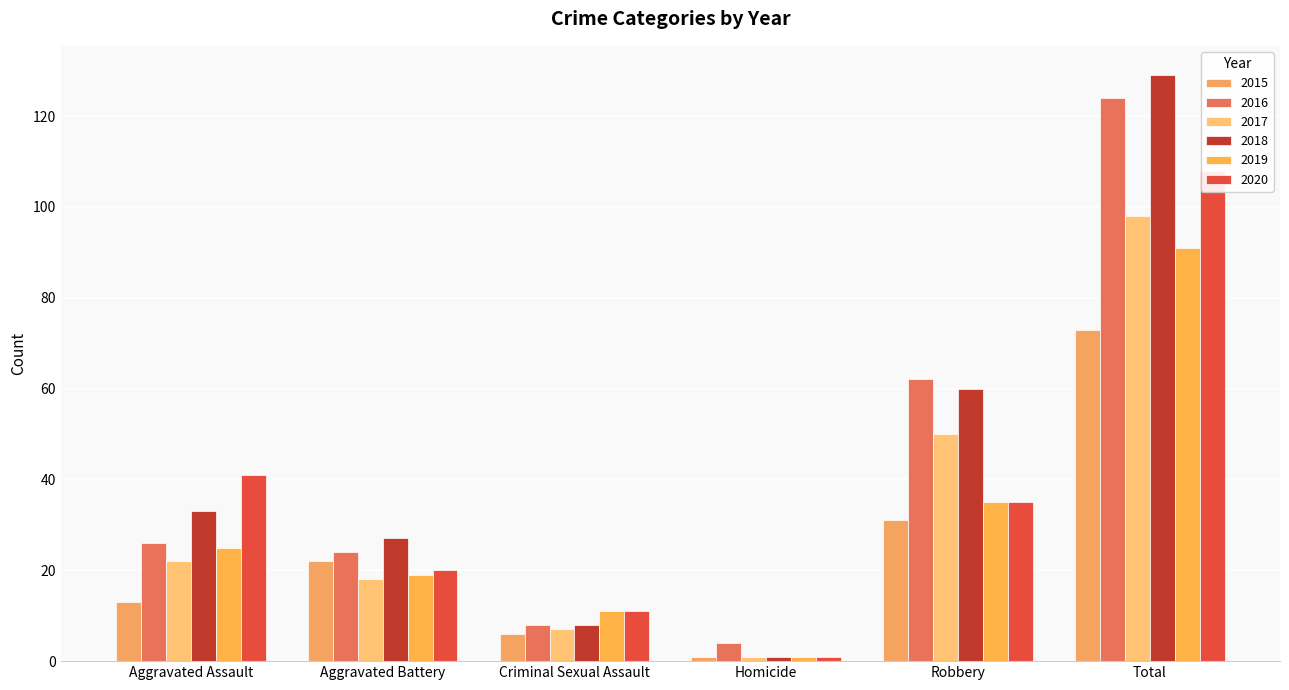

Which series has the largest range (max minus min)?

2018